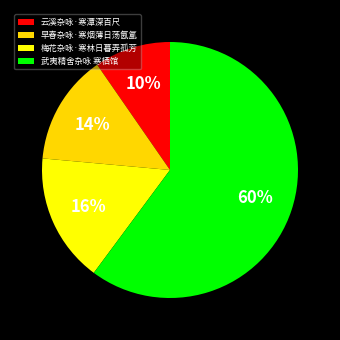

To the nearest percent, what is the average slice percentage?

25%